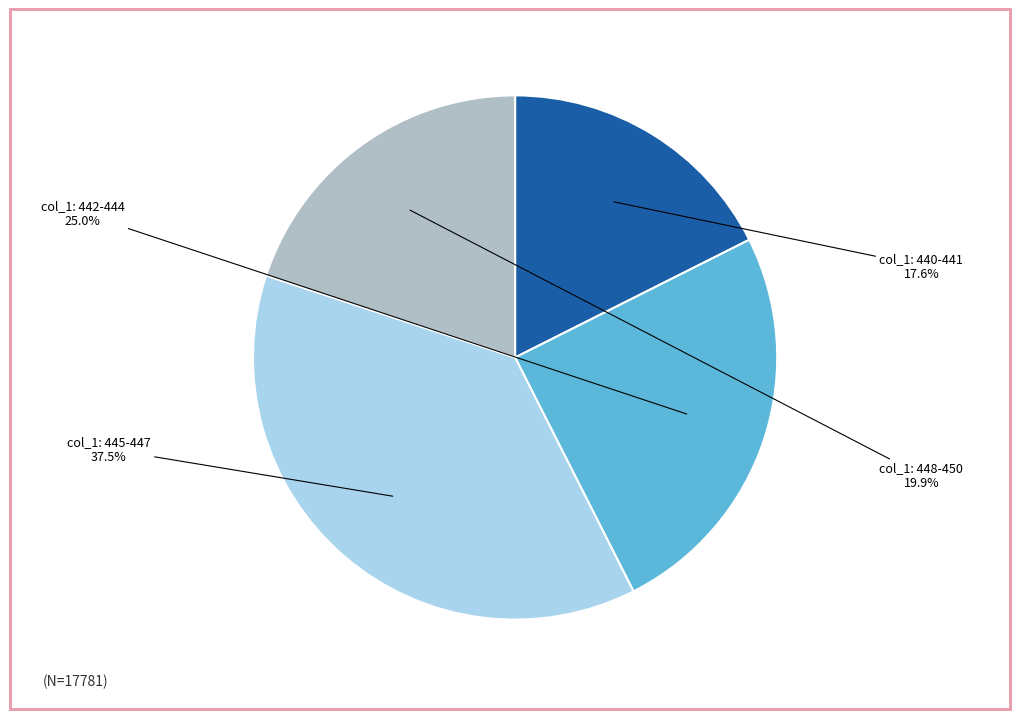

Is there any slice that represents more than half of the pie?

No